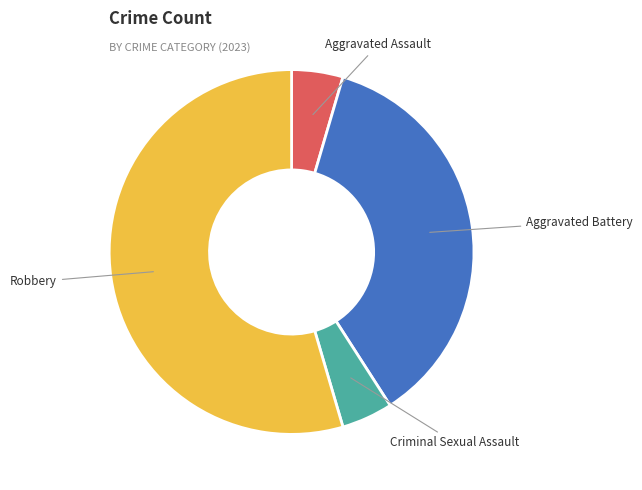

Is the sum of Robbery and Criminal Sexual Assault greater than half?

Yes